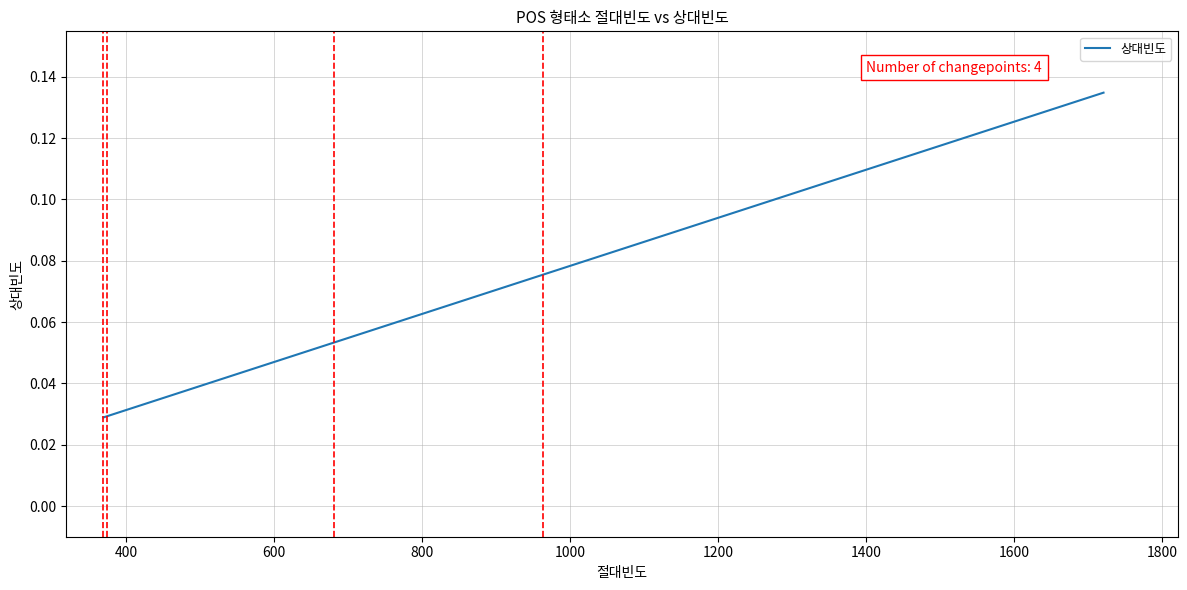

True or false: the data has more than 2 interior local peaks.

False